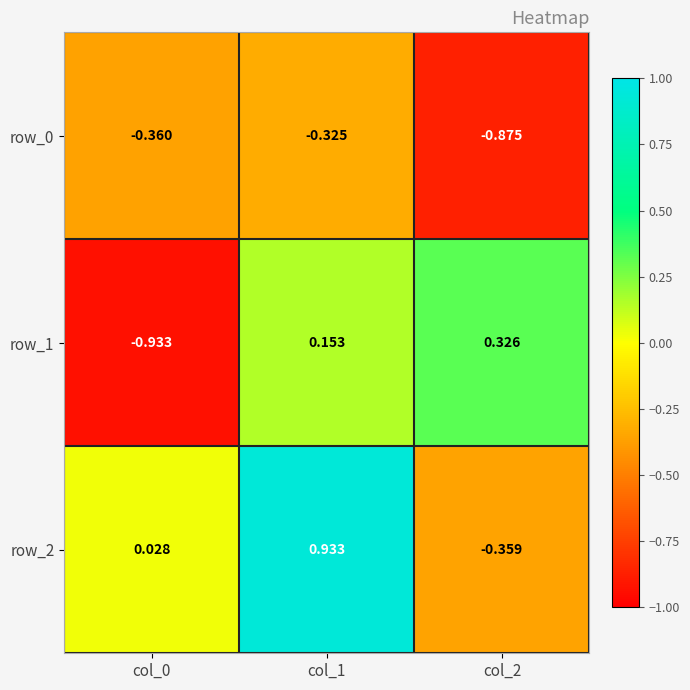

Is the value of row_1 at col_1 greater than the value of row_0 at col_1?

Yes